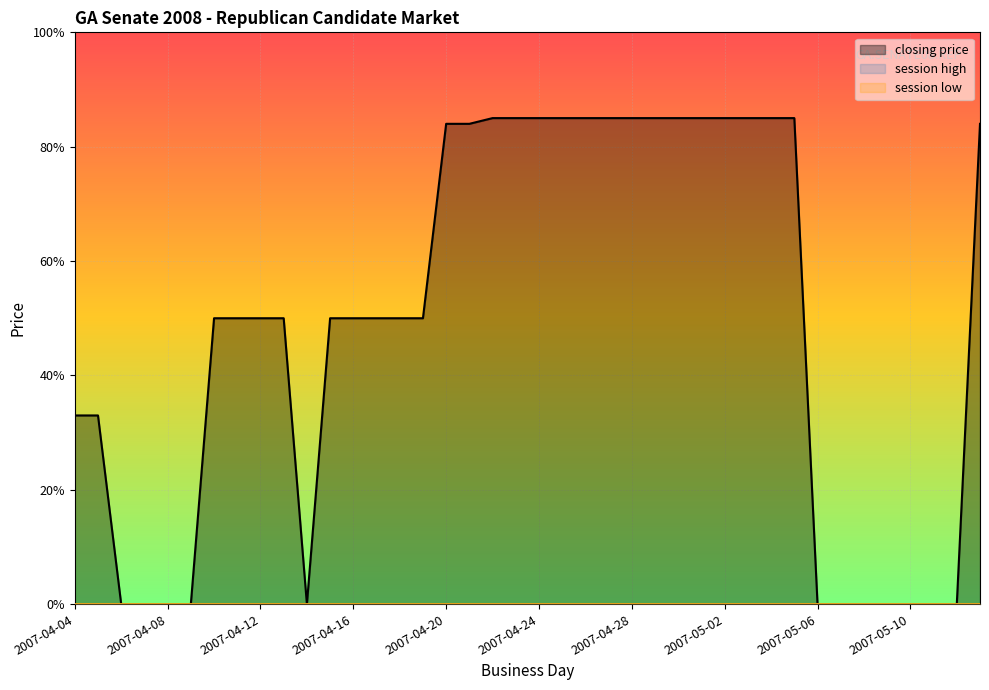

The value of closing price at 2007-04-11 is 32. True or false?

False